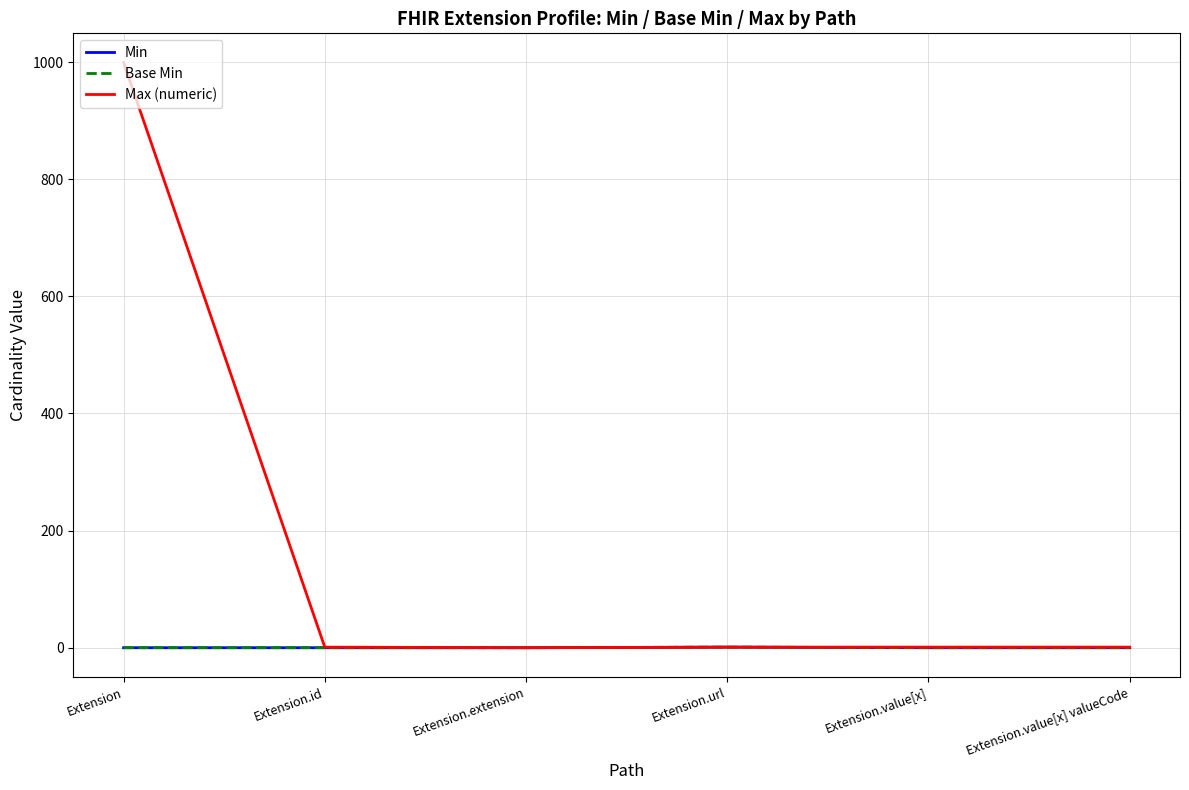

How many lines are shown in the chart?

3